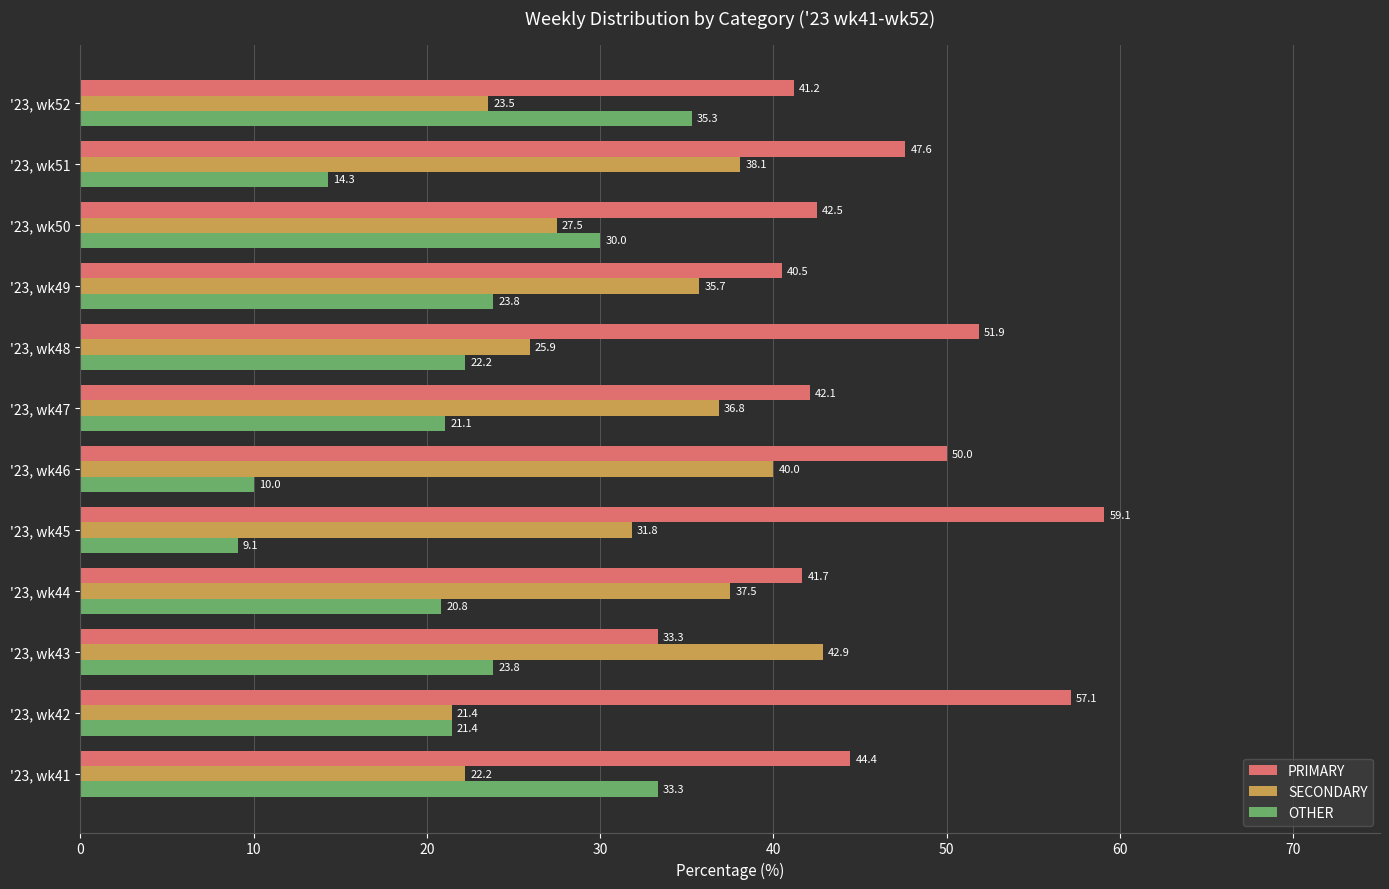

Which series has the widest spread of values?

OTHER